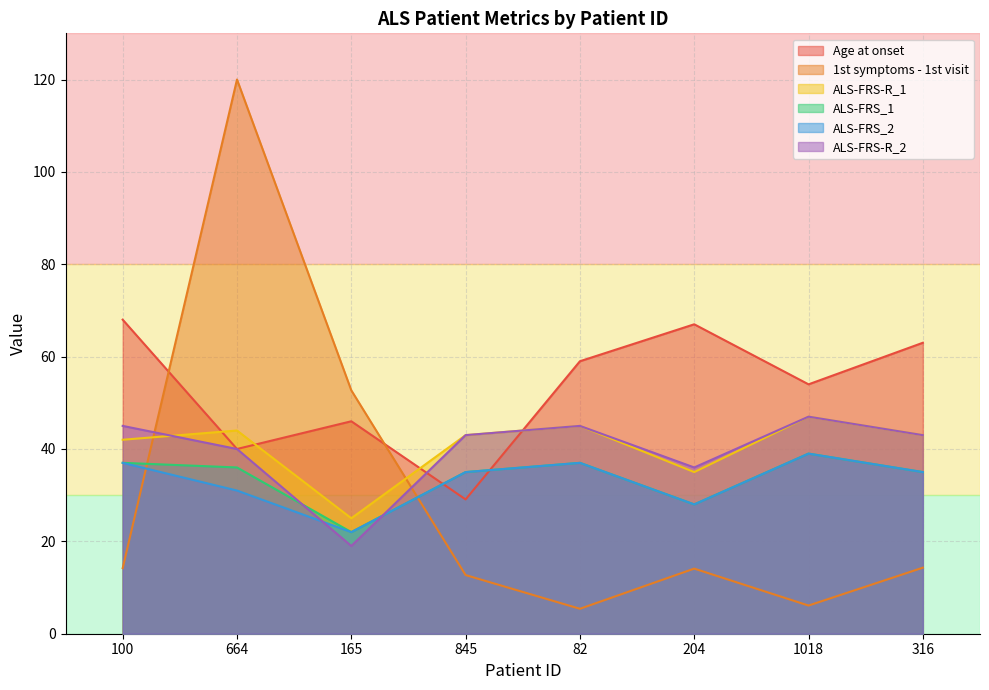

Which series has the largest total across all categories?

Age at onset